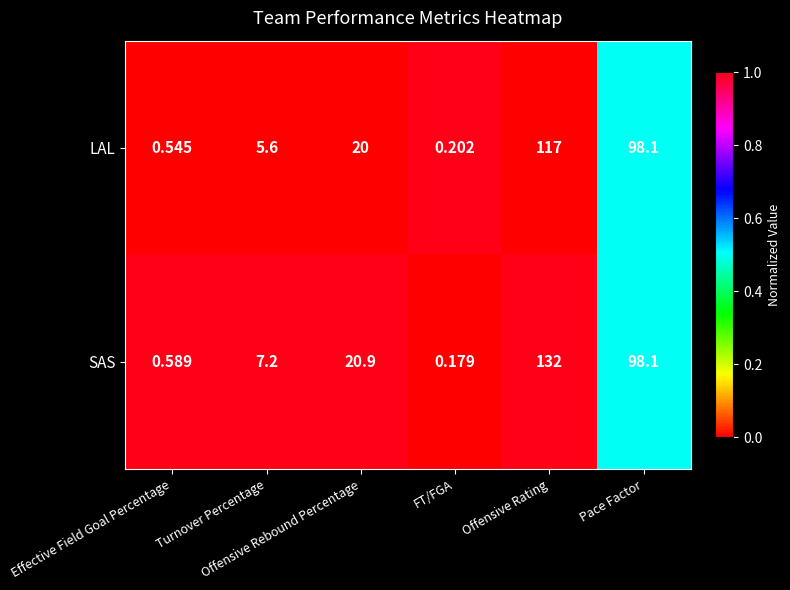

Rank the series by their maximum value, from lowest to highest.

LAL, SAS